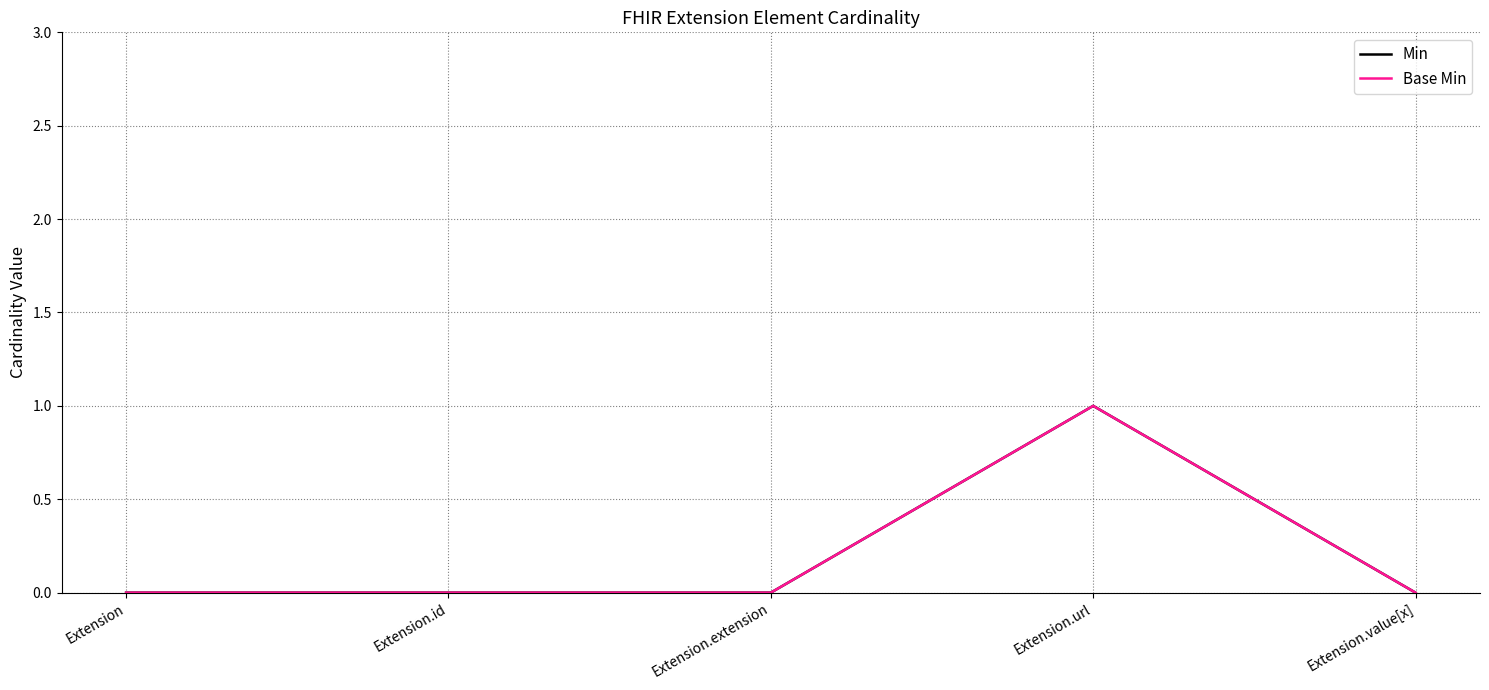

At which label is Min closest to 0?

Extension